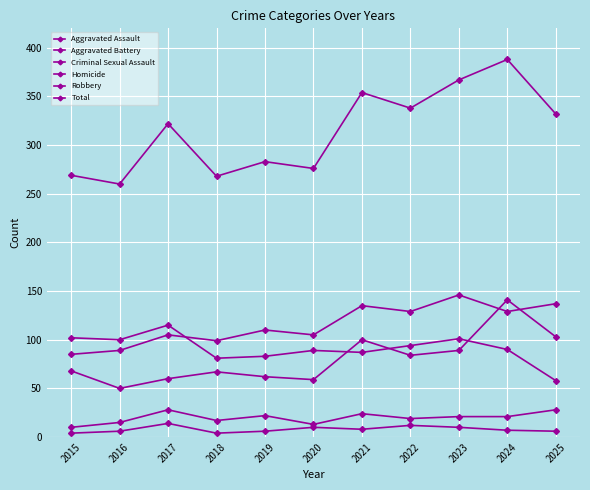

True or false: Total and Aggravated Battery intersect in this chart.

False